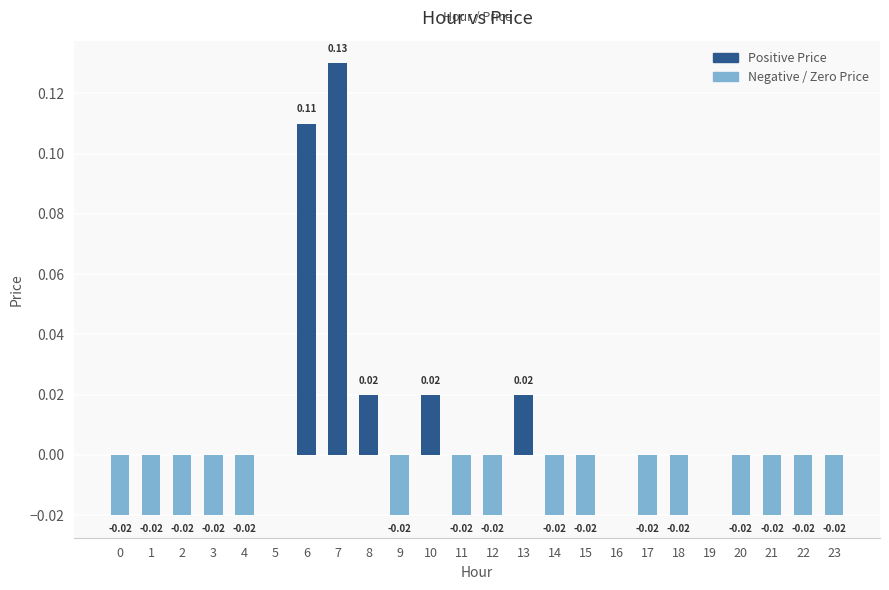

How many series are shown in this chart?

1